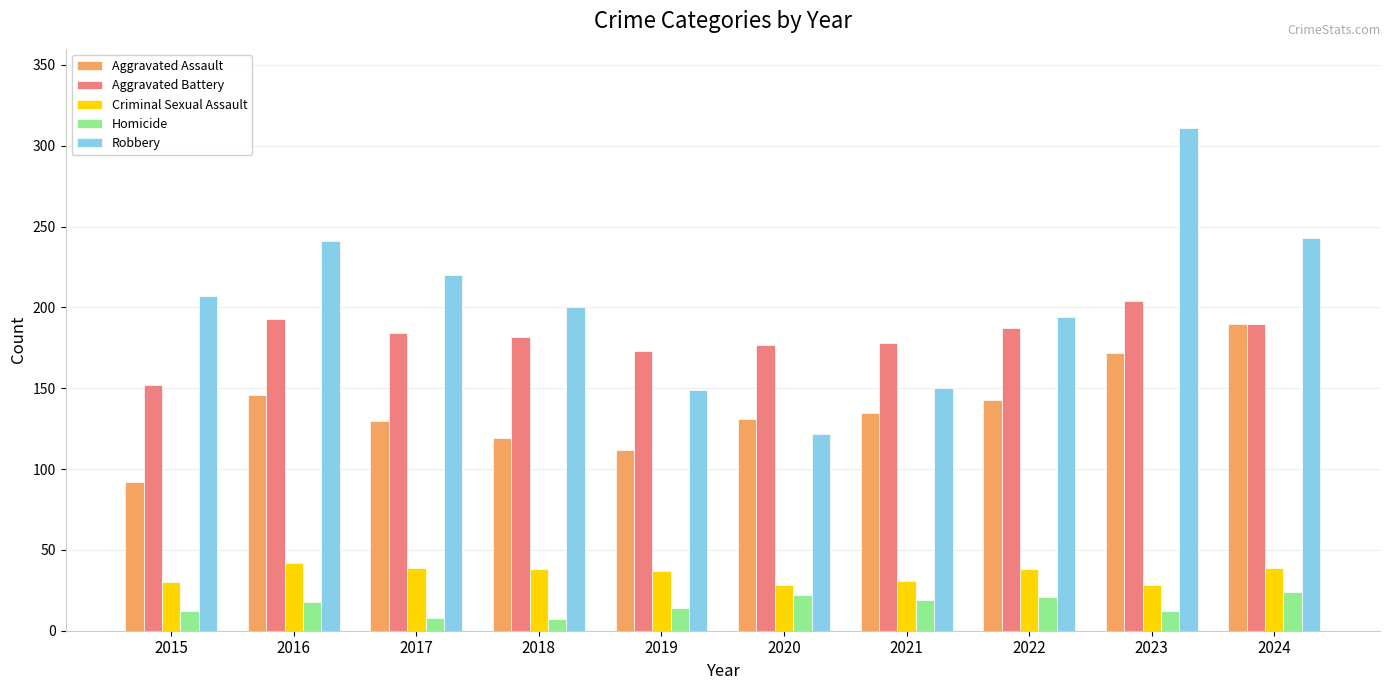

What is the approximate value of Homicide at 2024?

24